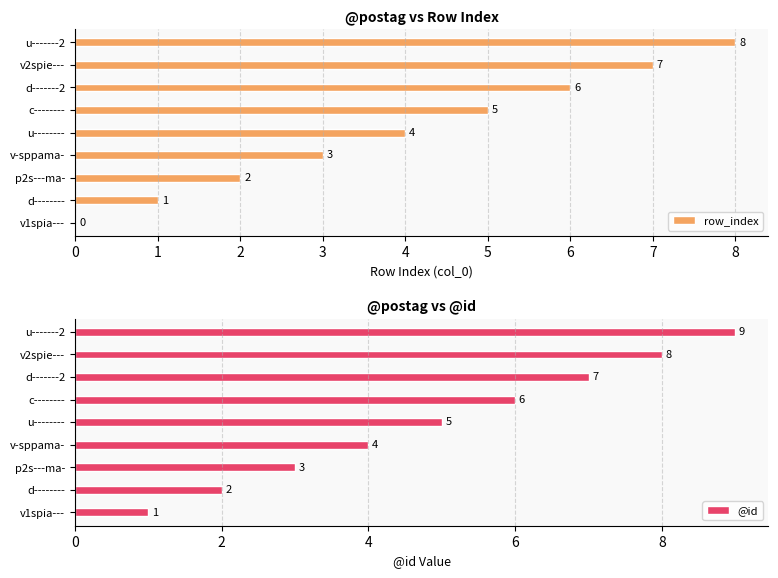

At which label is row_index closest to 4?

u--------